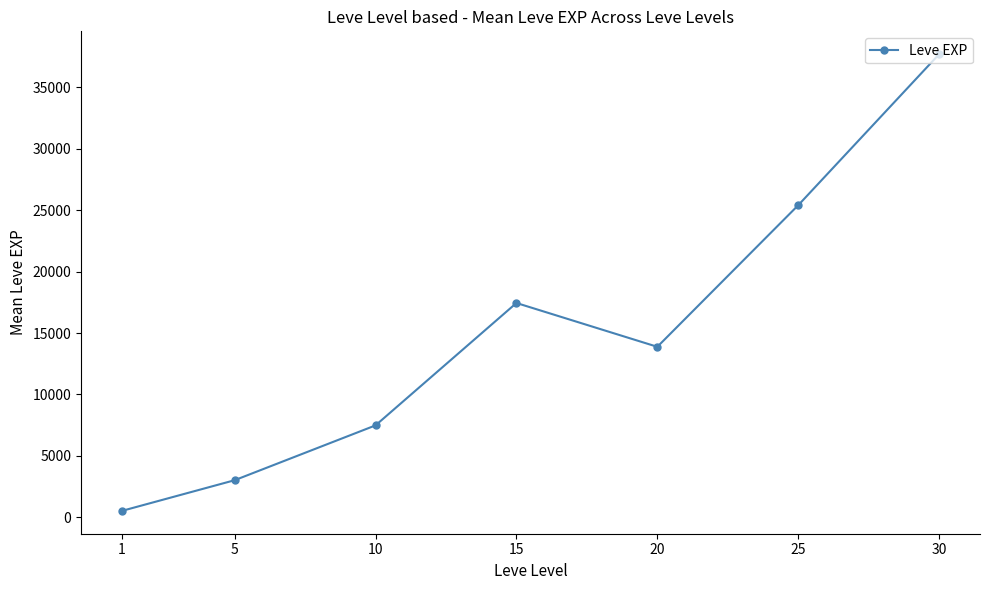

True or false: the data shows 1640.2 at 5.

False